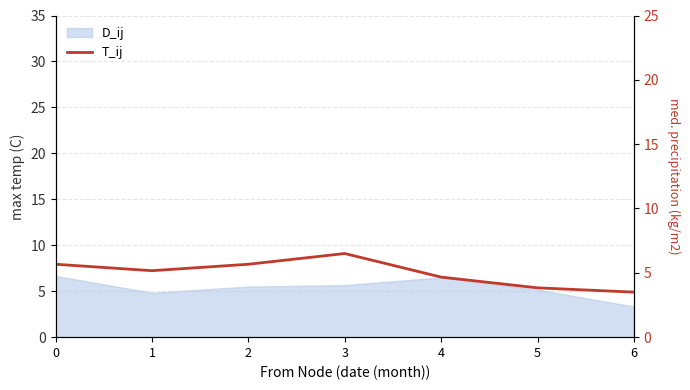

Is it true that the value at 2 is 9.8?

False